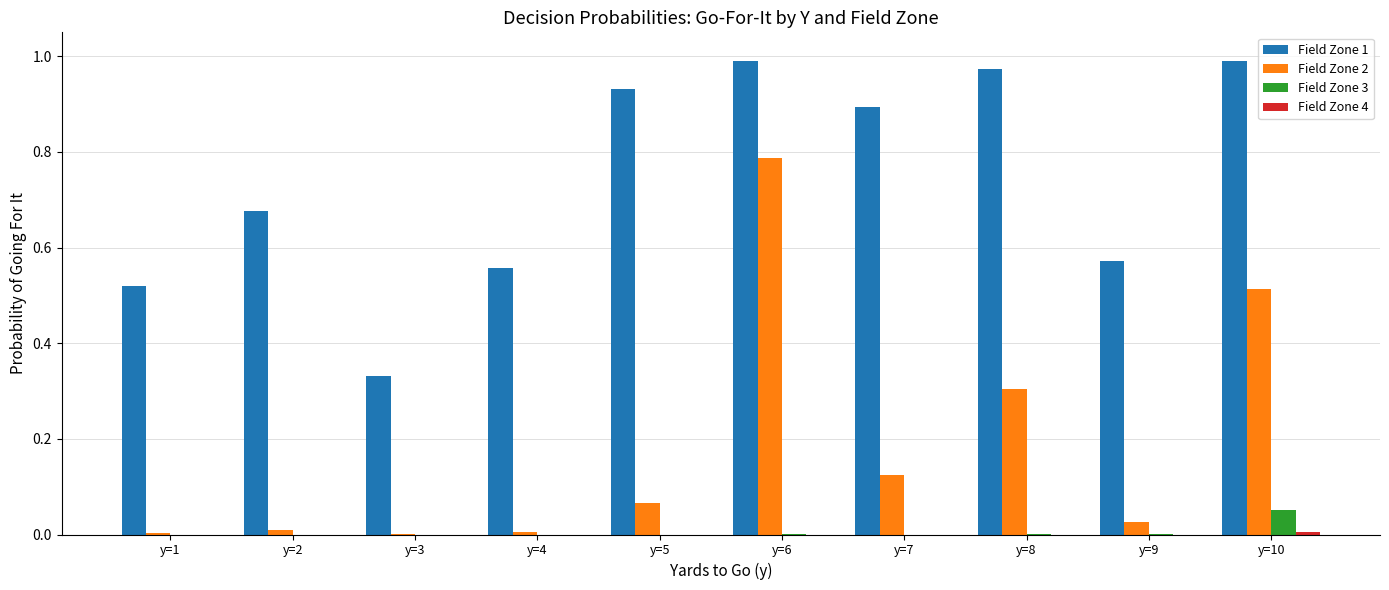

The Field Zone 1 series shows 1.4 at y=5. True or false?

False